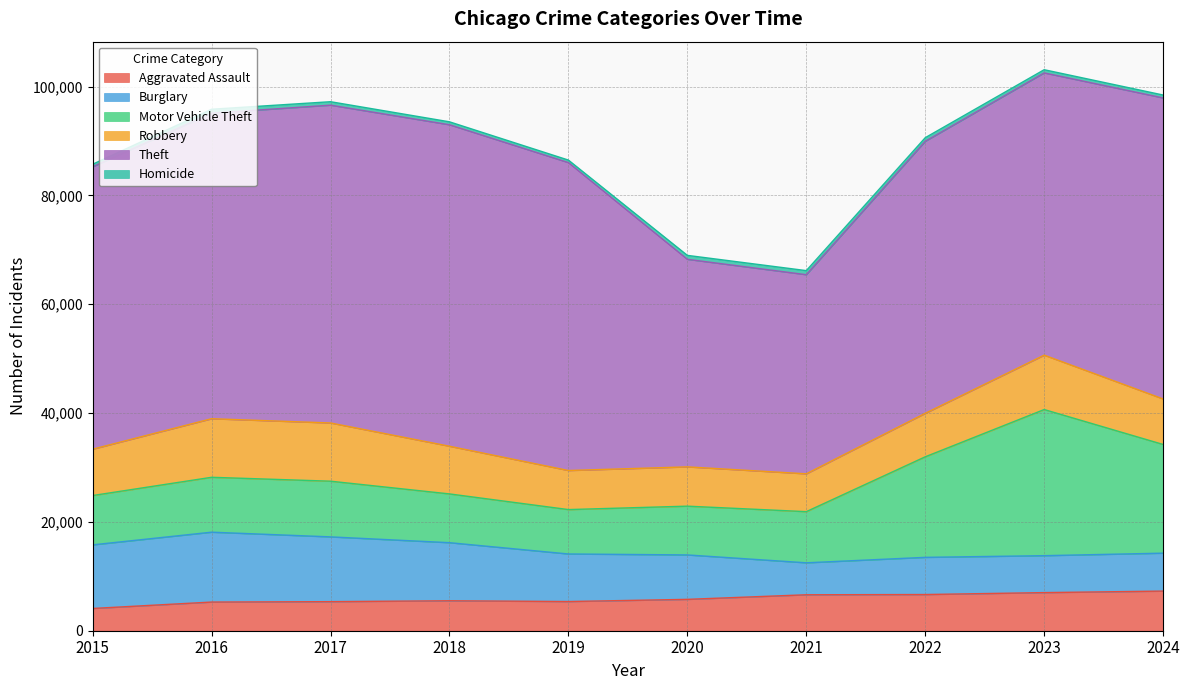

How many data points in Robbery are above 8516?

4